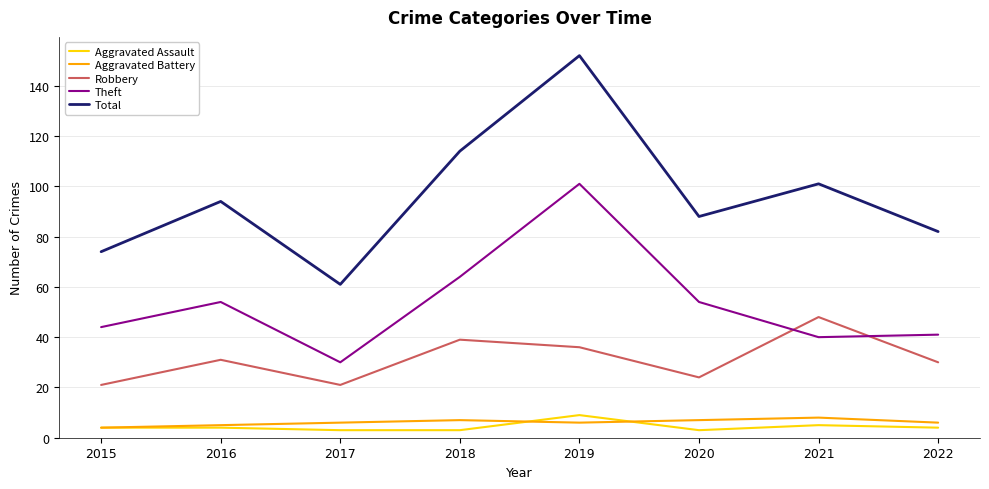

Rank the categories by Total value from lowest to highest.

2017, 2015, 2022, 2020, 2016, 2021, 2018, 2019